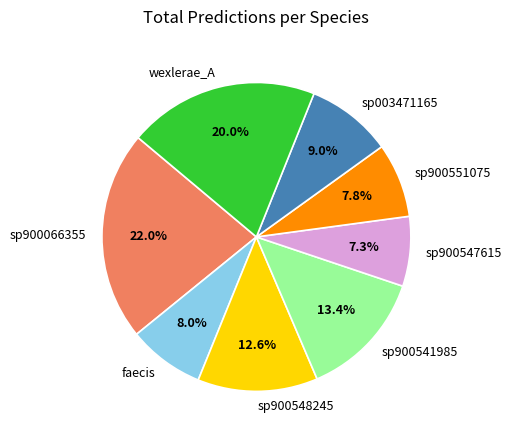

Does sp900551075 represent more than half of the total?

No